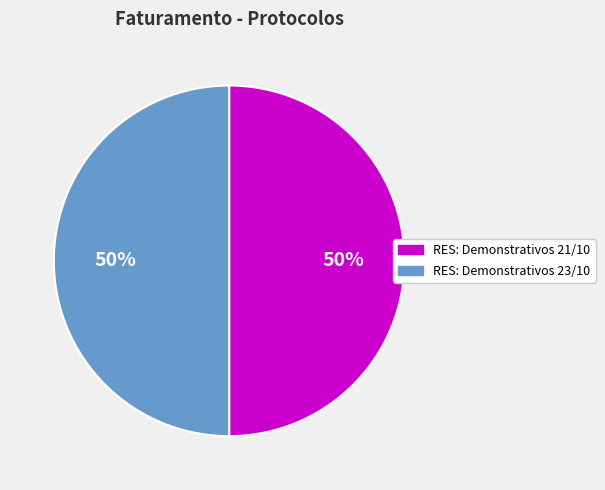

Is the sum of RES: Demonstrativos 21/10 and RES: Demonstrativos 23/10 greater than half?

Yes